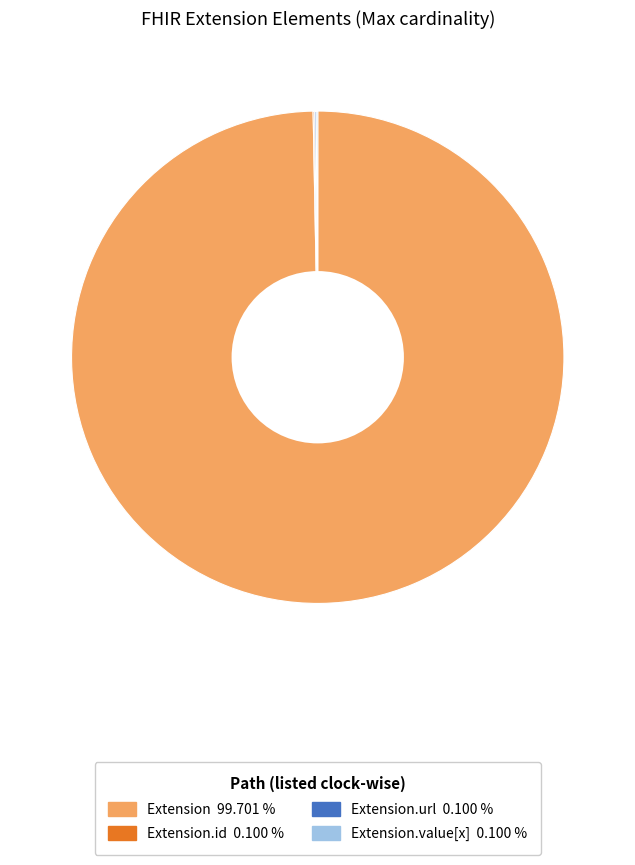

Is there any slice that represents more than half of the pie?

Yes